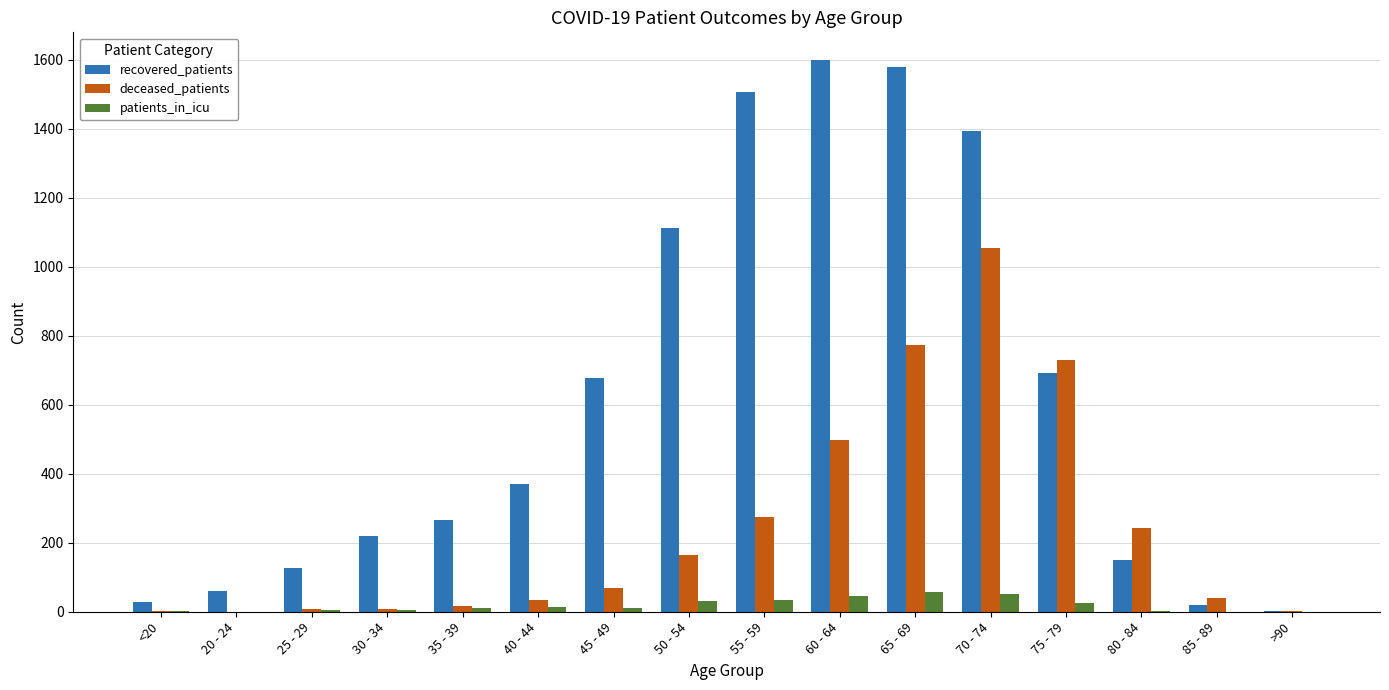

The value of recovered_patients at 85 - 89 is 19. True or false?

True